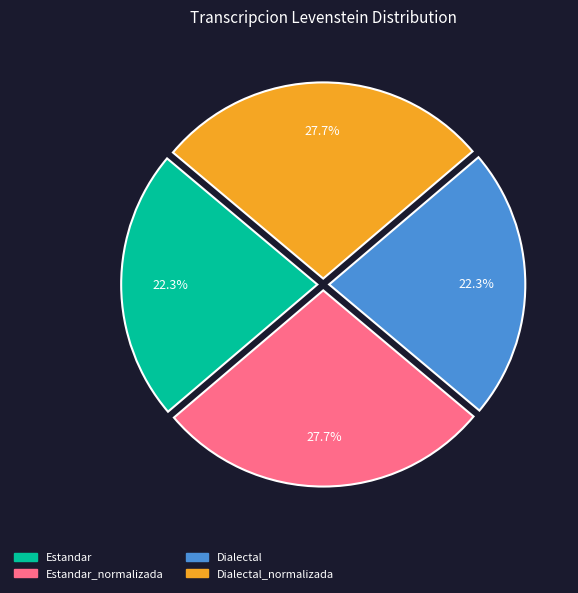

Is there any slice that represents more than half of the pie?

No